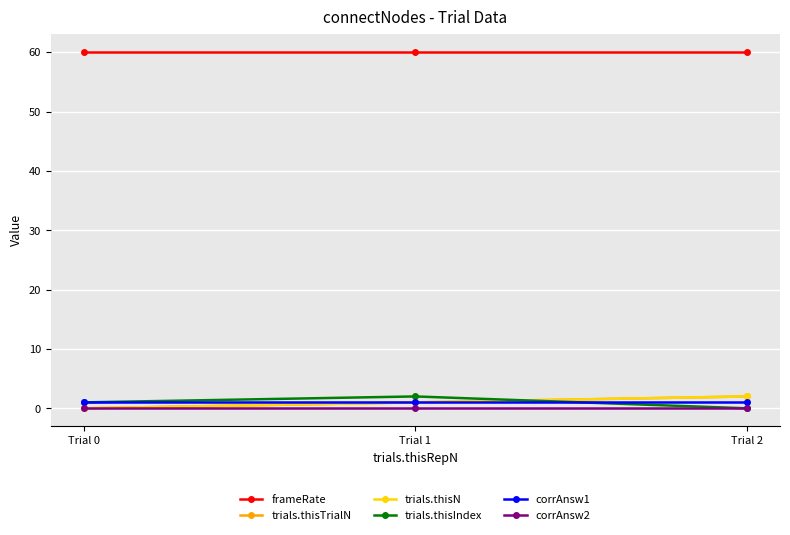

Is this an area chart (filled region under the line)?

No